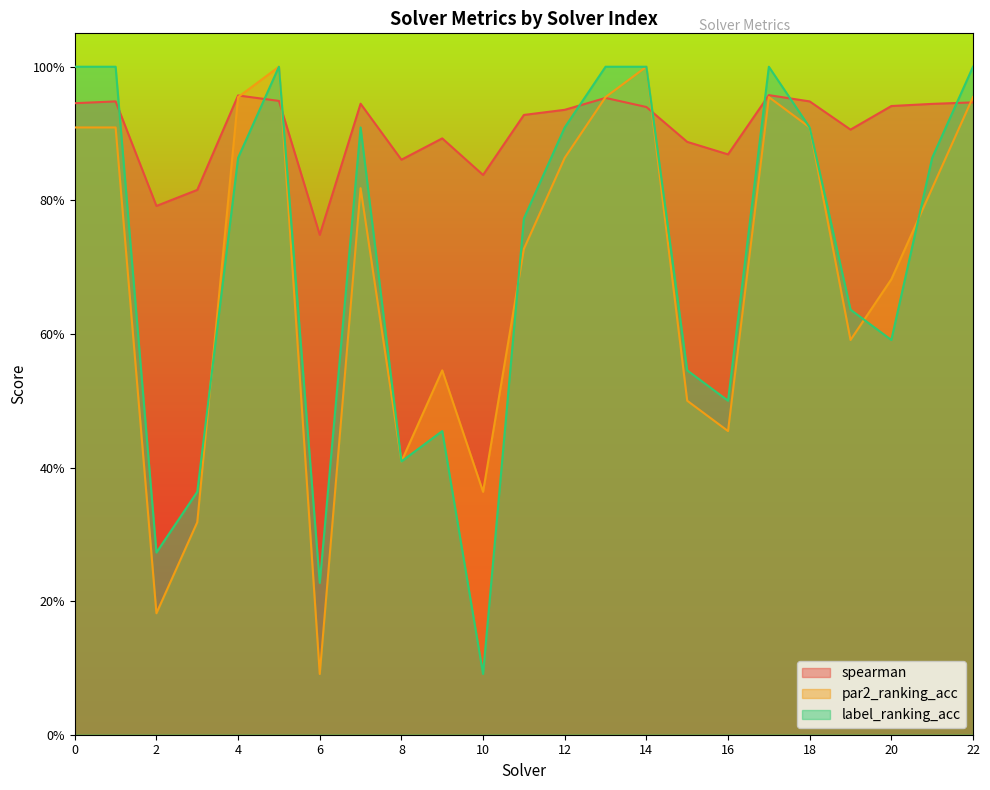

What is the minimum value shown in the chart?

0.1